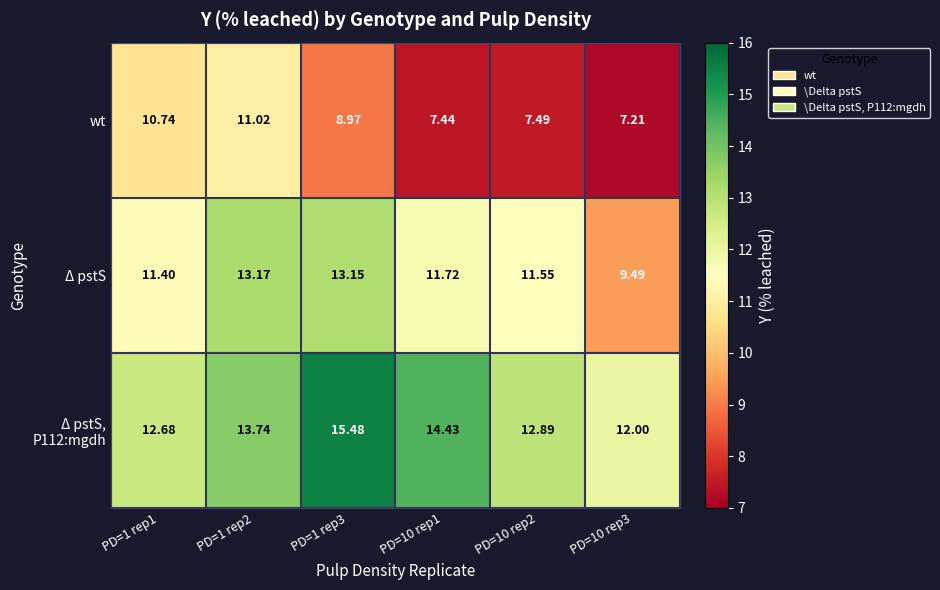

Which series has the widest spread of values?

wt